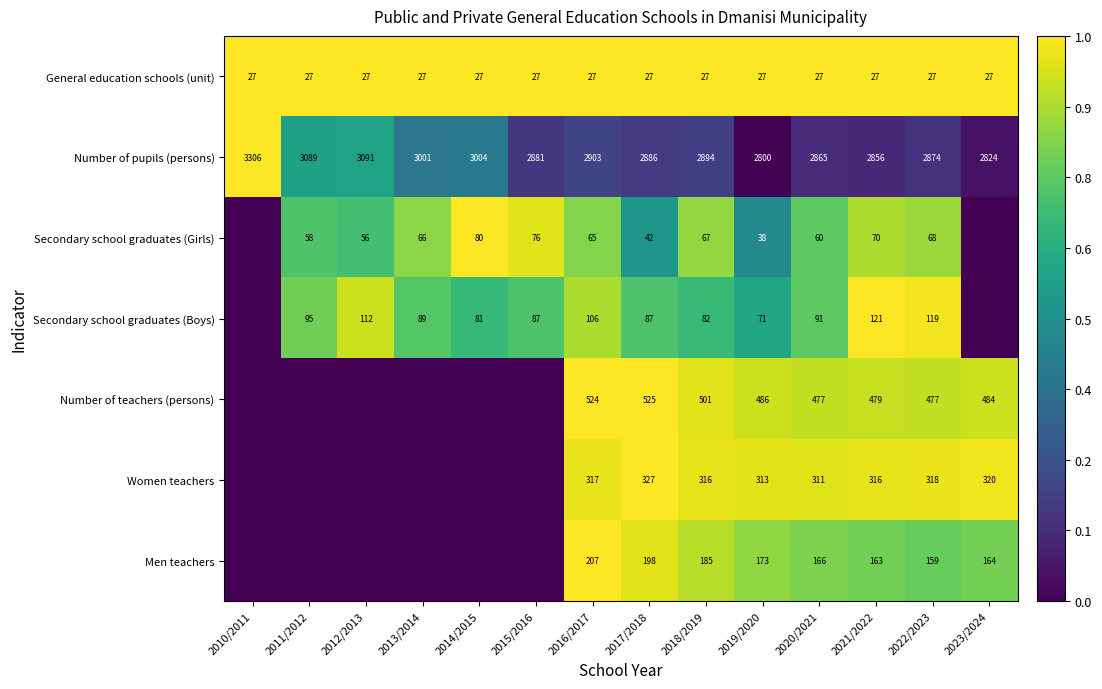

Which category has the highest value across all series?

2010/2011